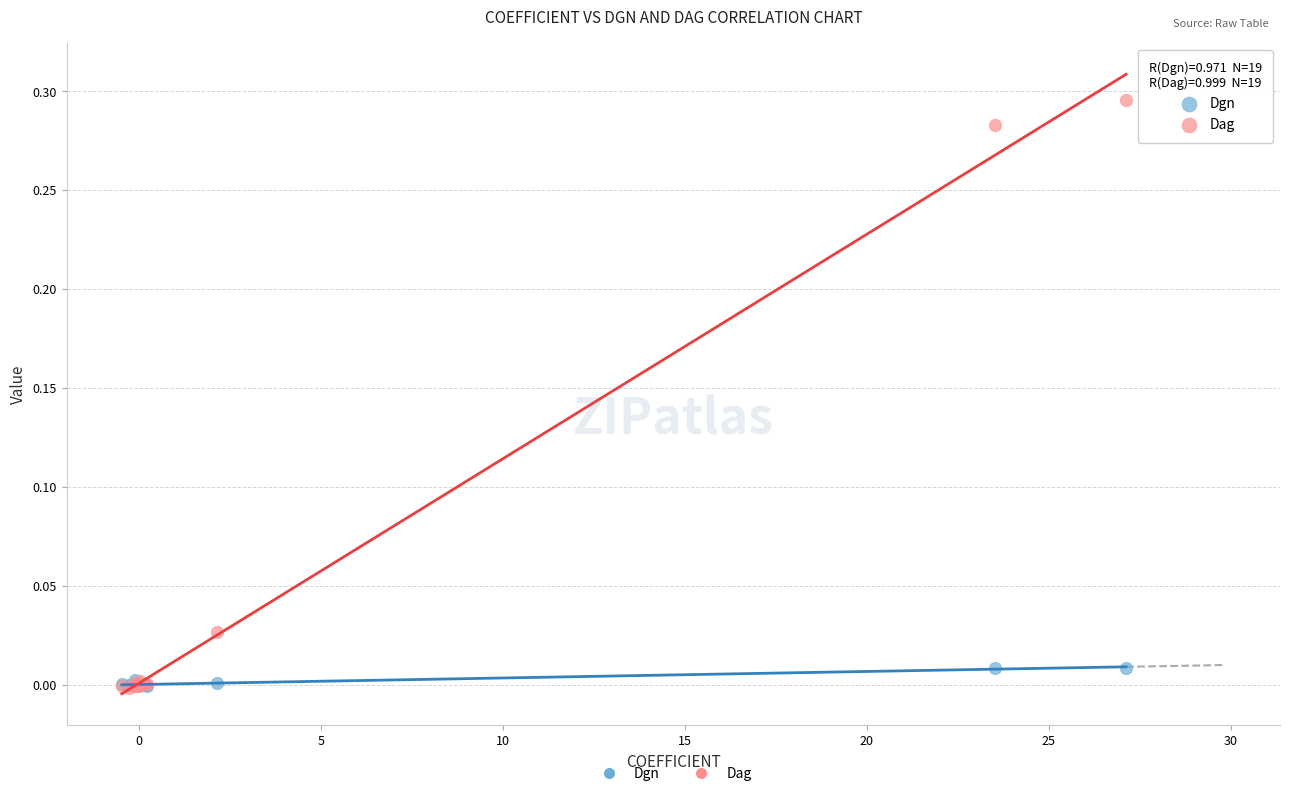

What are all the series names shown in the legend?

Dgn, Dag